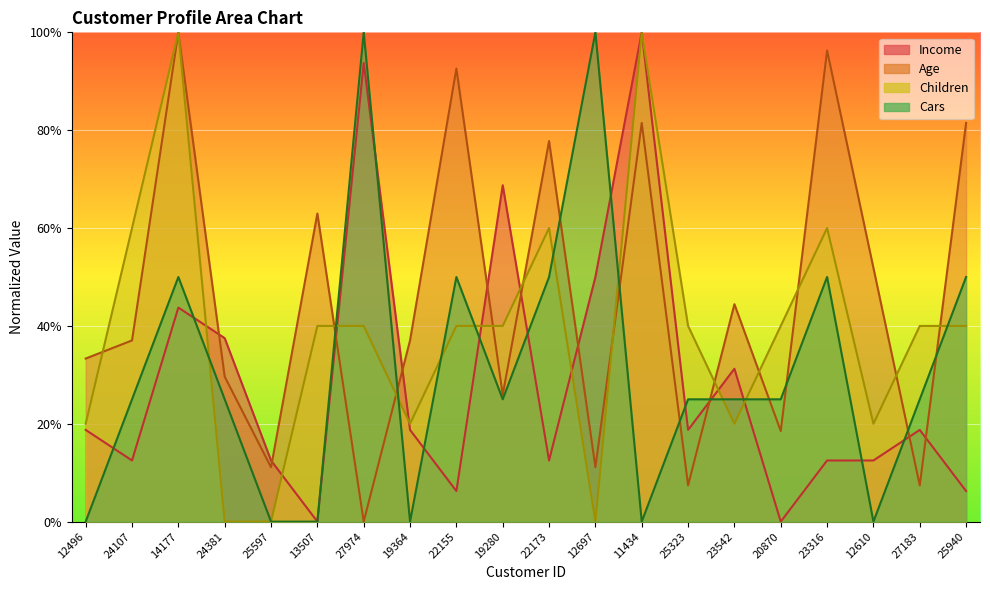

Where does the Children series first go above 40?

24107